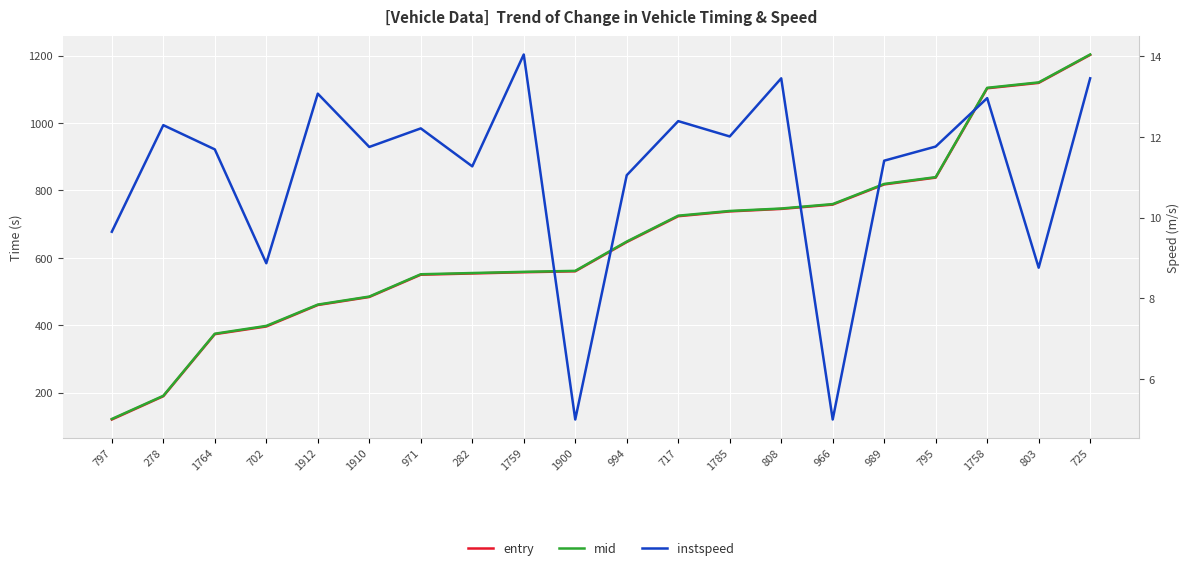

Is this an area chart (filled region under the line)?

No